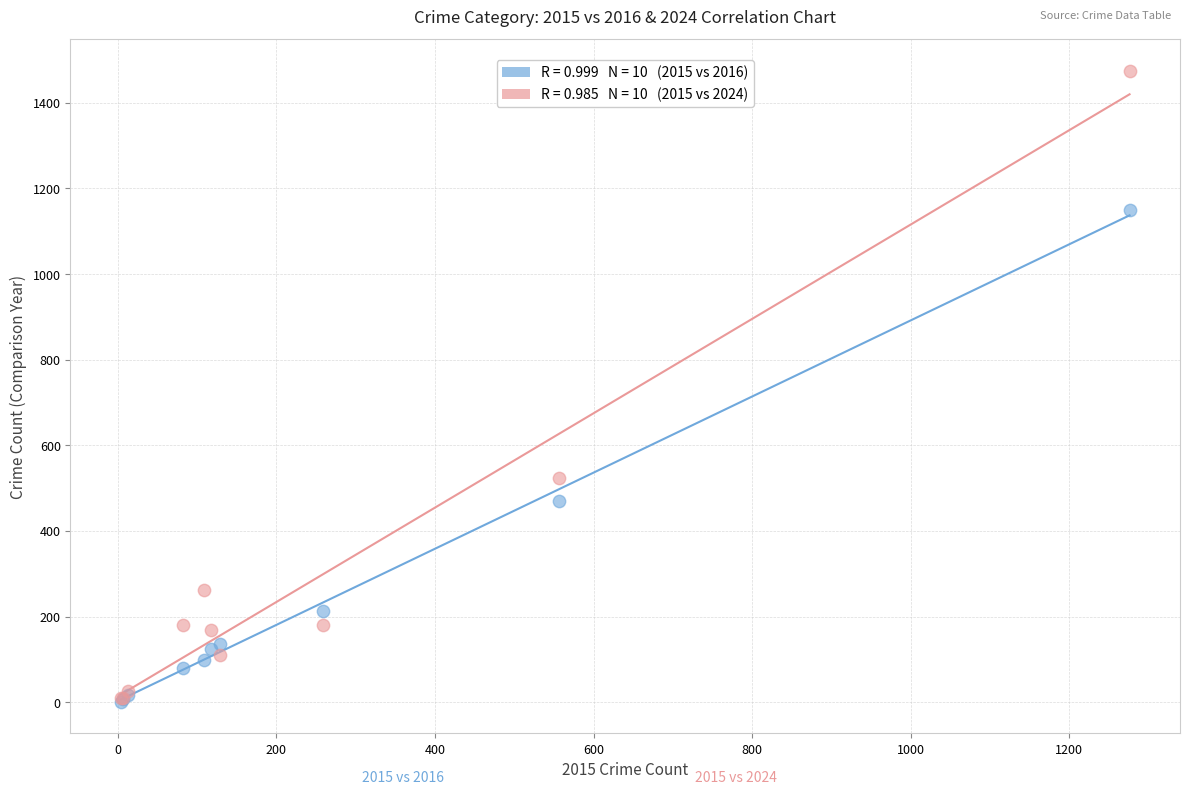

Across all series, what Y value is closest to 738?

524